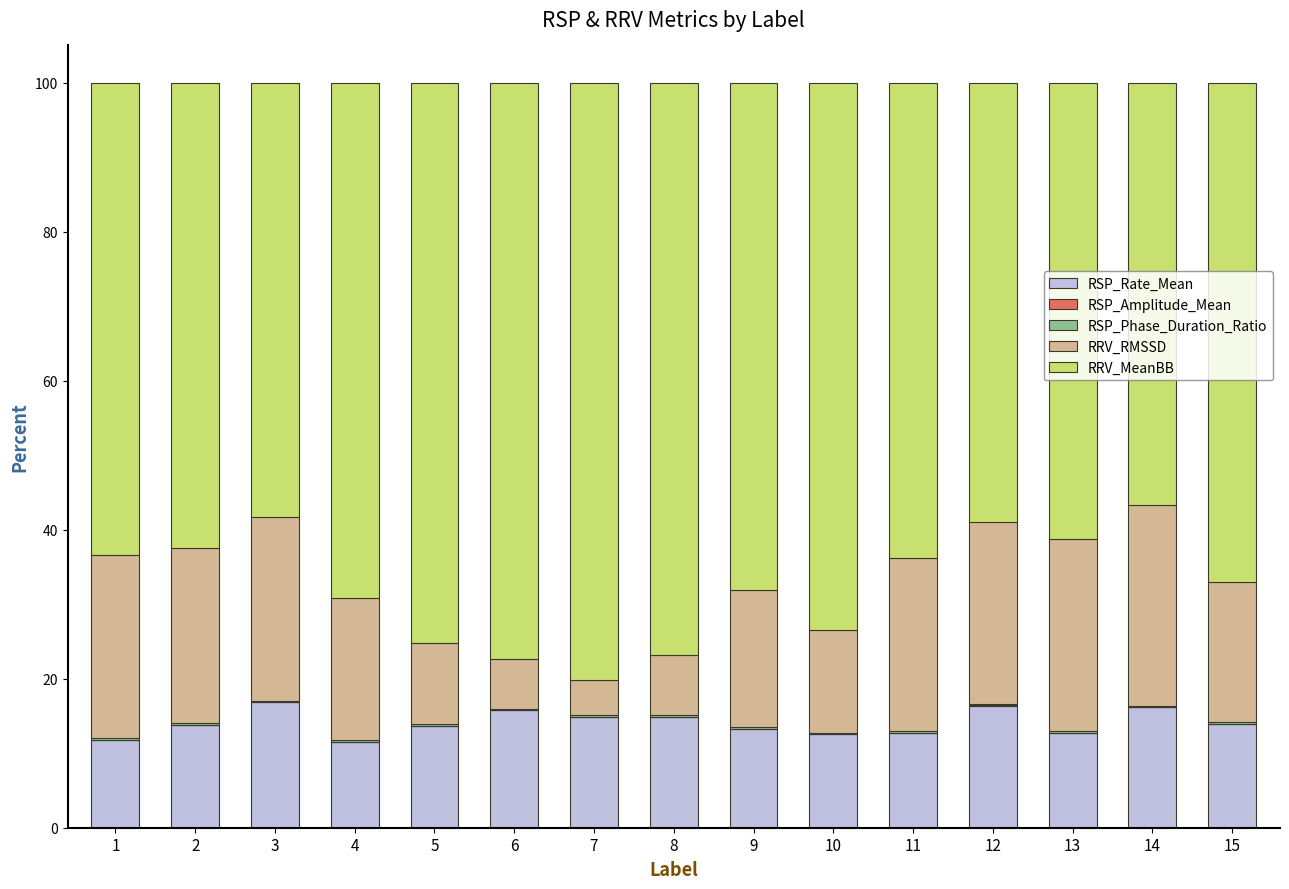

Does the chart contain stacked bars?

Yes